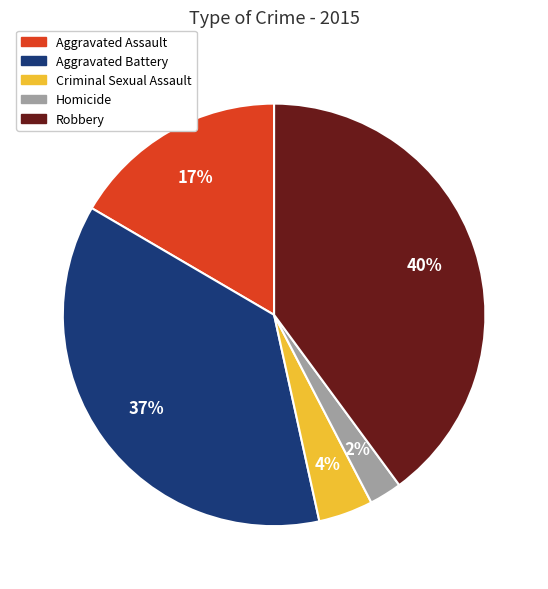

Rank the categories by value from highest to lowest.

Robbery, Aggravated Battery, Aggravated Assault, Criminal Sexual Assault, Homicide